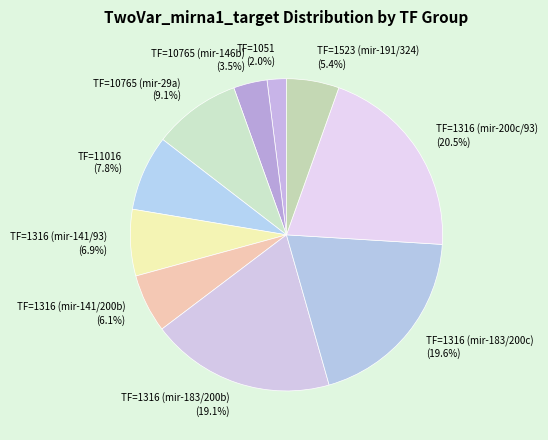

Which has a higher value, TF=1523 (mir-191/324) or TF=10765 (mir-29a)?

TF=10765 (mir-29a)